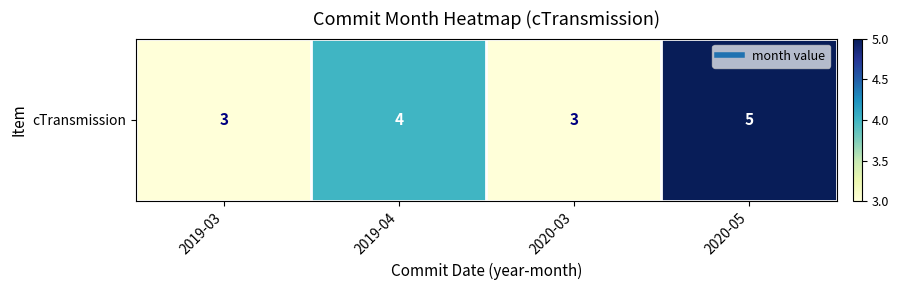

The chart shows a value of 3 at 2019-03. True or false?

True